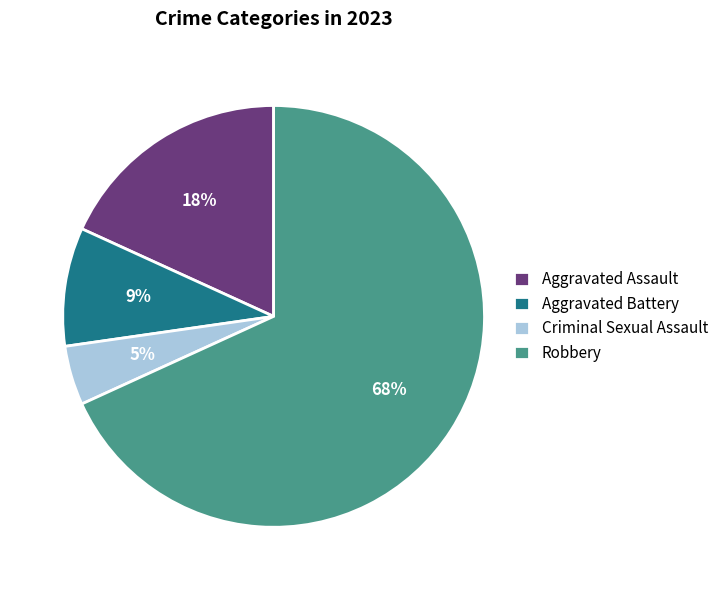

Is it true that Robbery is 68% of the pie?

True